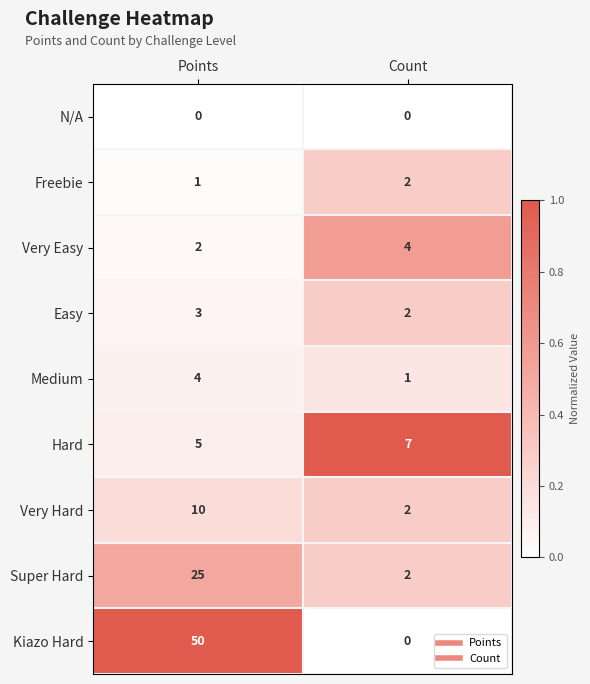

The value of Hard at Count is 7. True or false?

True